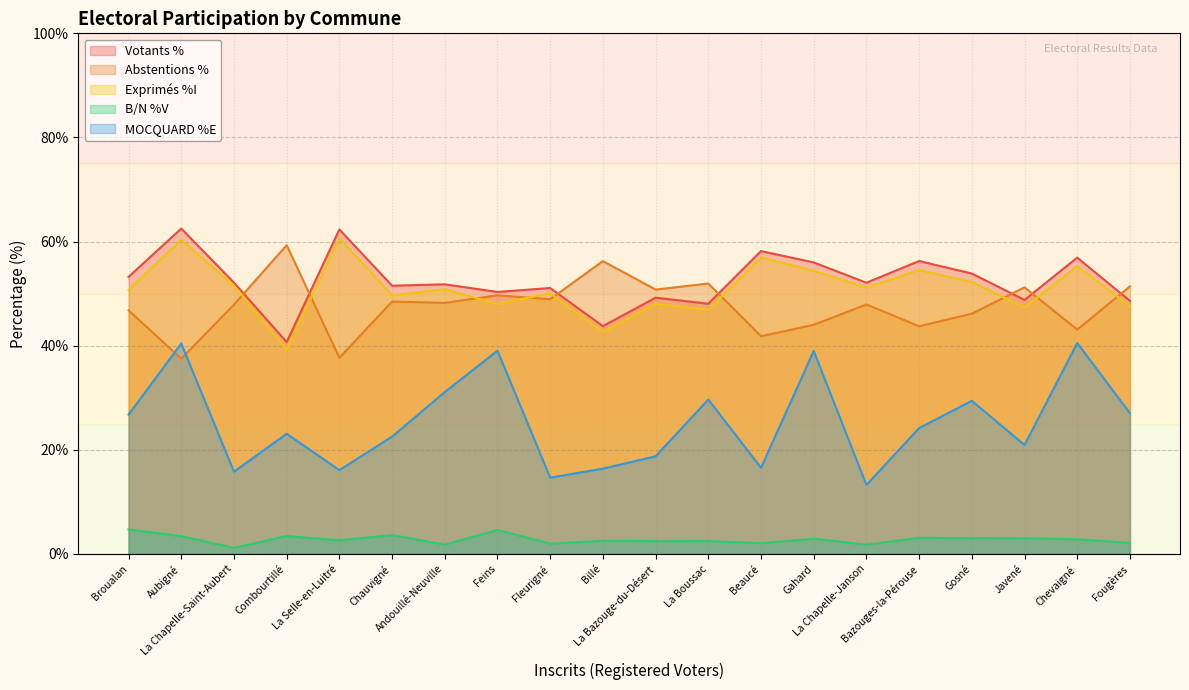

Where is Votants % nearest to the value 51?

Fleurigné